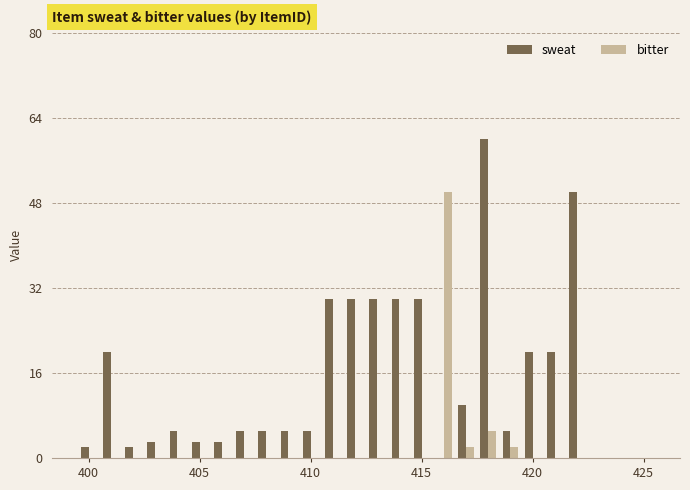

What is the highest value of the sweat series?

60